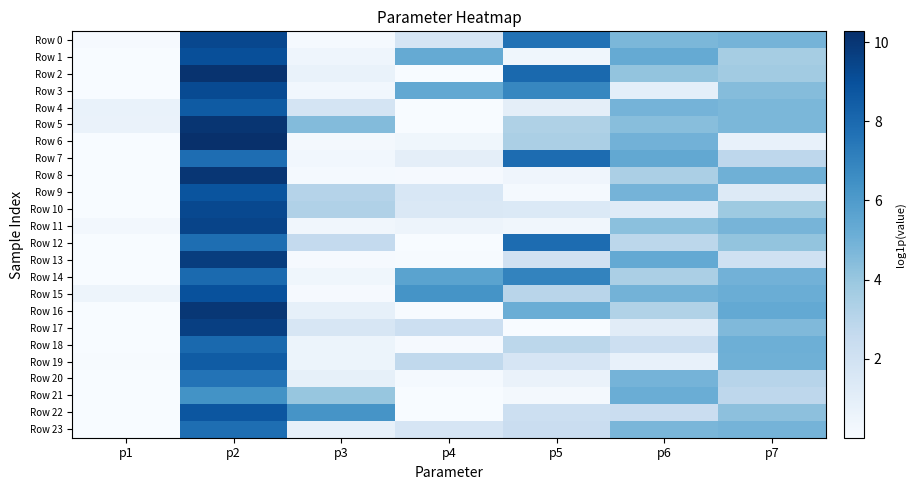

Which series has the largest range (max minus min)?

Row 6